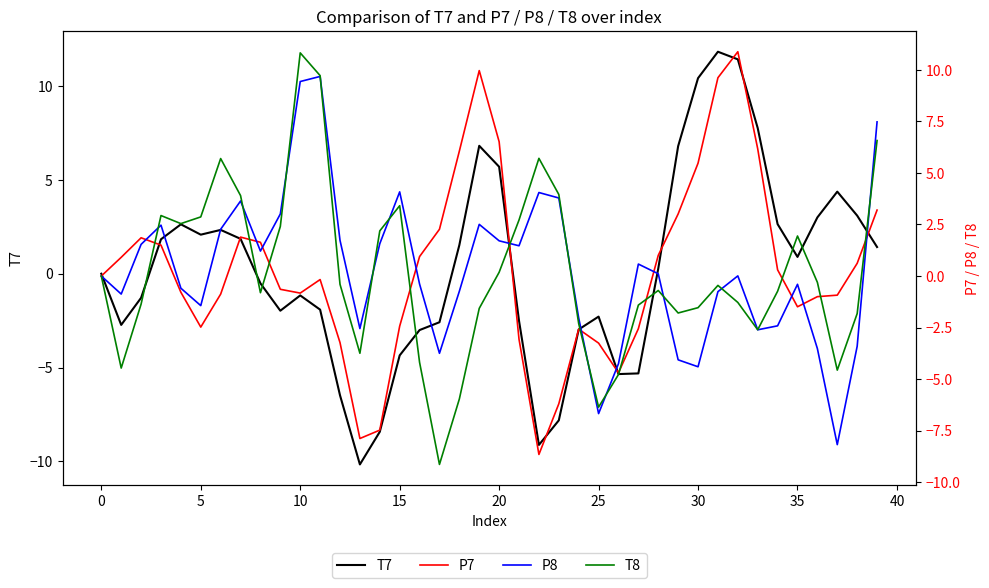

Does the chart display data point markers on the line(s)?

No